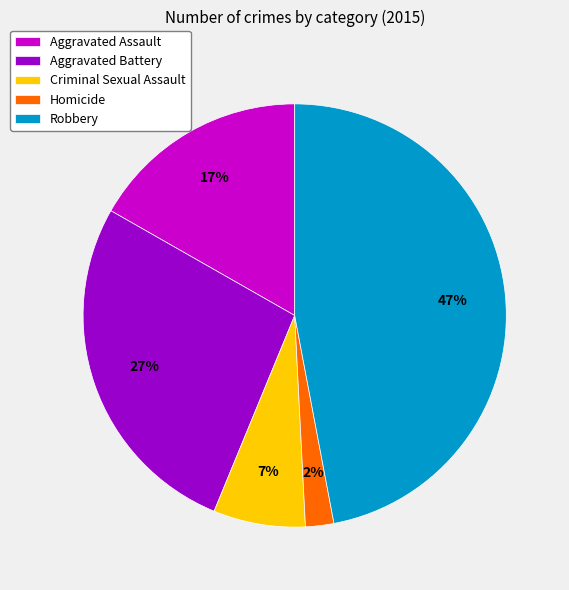

How many segments does this pie chart have?

5